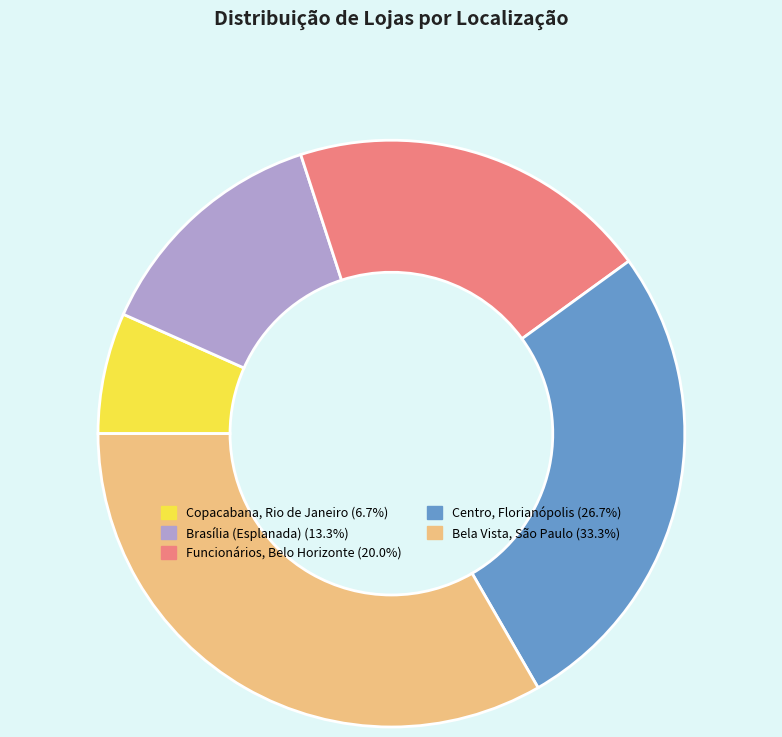

How many slices are in this pie chart?

5